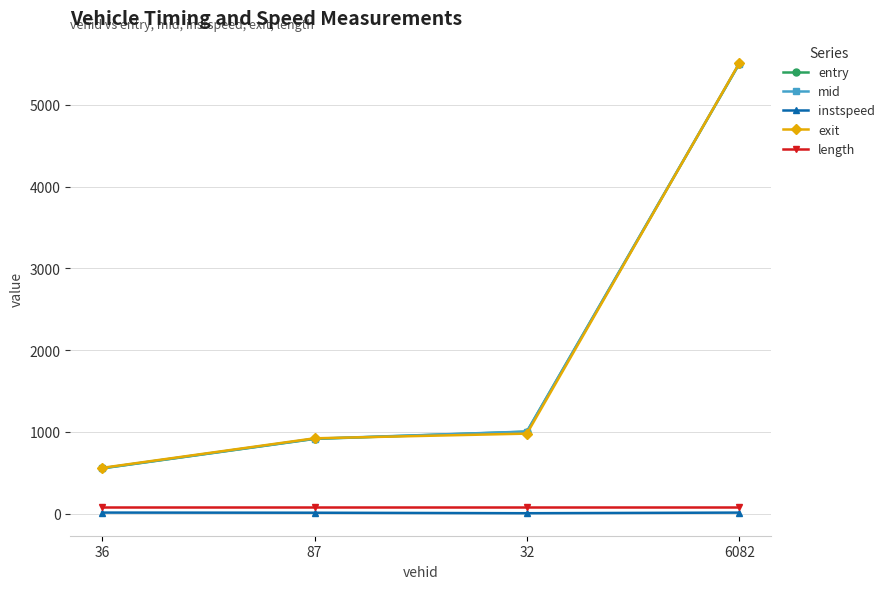

What is the maximum value for instspeed?

12.7